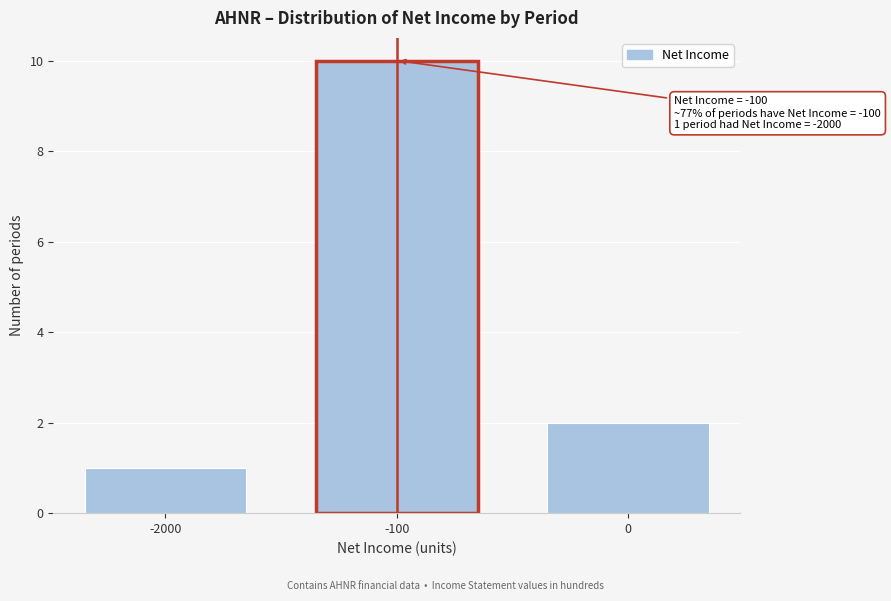

Reading left to right, list all the values displayed in this chart.

-2000=1	-100=10	0=2